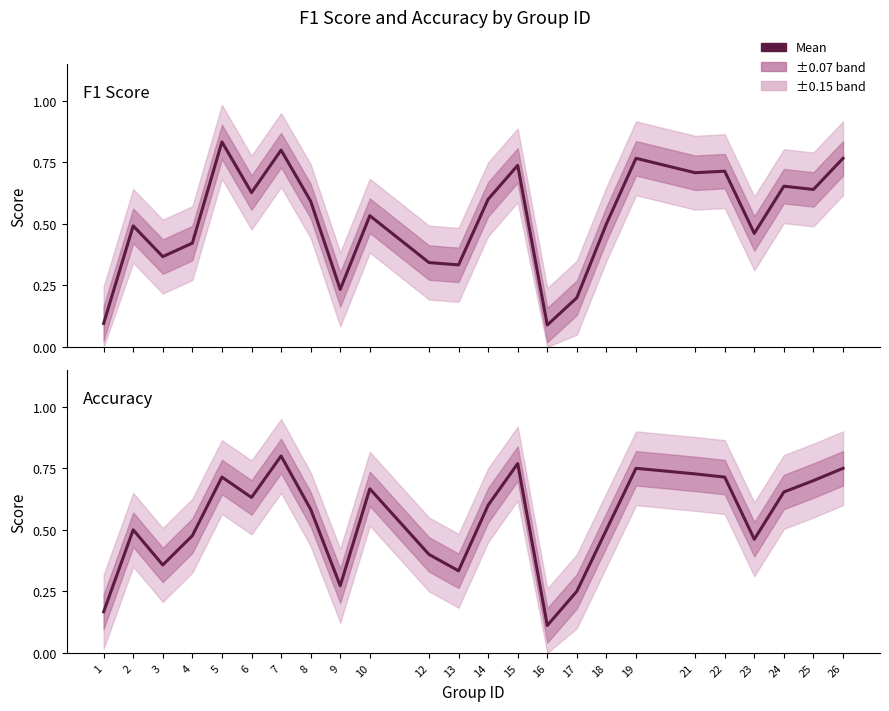

Where is the first local maximum for accuracy?

2